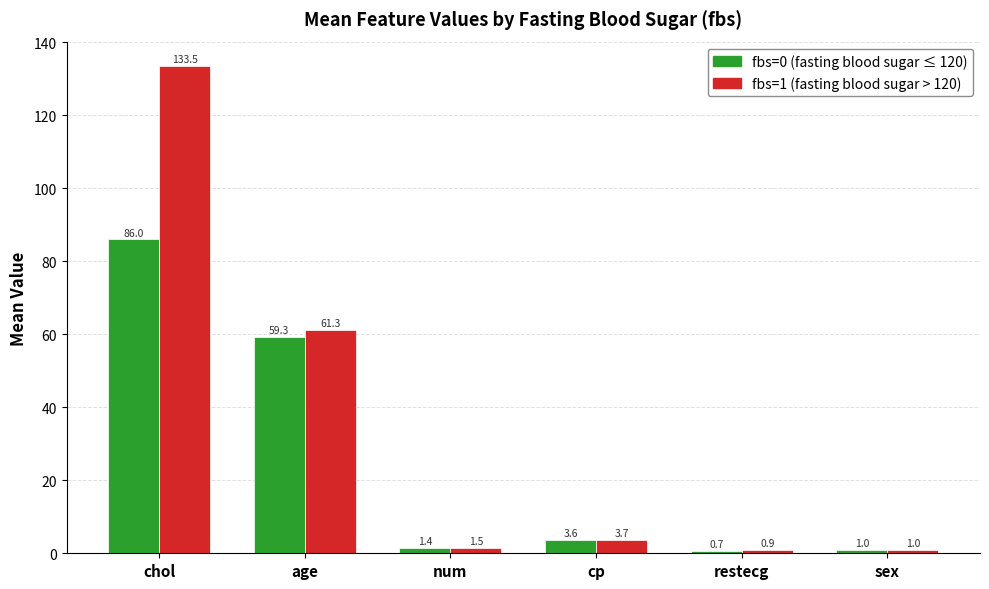

What is the difference between the highest and lowest values at chol?

47.5